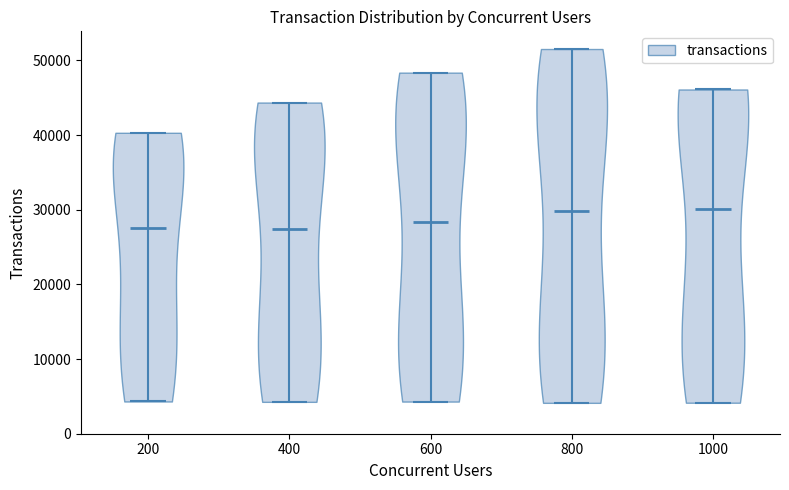

Reading left to right, read every violin against the y-axis: where its median line is, and the lowest and highest points it reaches. The values are not printed on the chart, so give them approximately, as read against the axis.

200: median line 28000, lowest point 4000, highest point 40000
400: median line 27000, lowest point 4000, highest point 44000
600: median line 28000, lowest point 4000, highest point 48000
800: median line 30000, lowest point 4000, highest point 52000
1000: median line 30000, lowest point 4000, highest point 46000